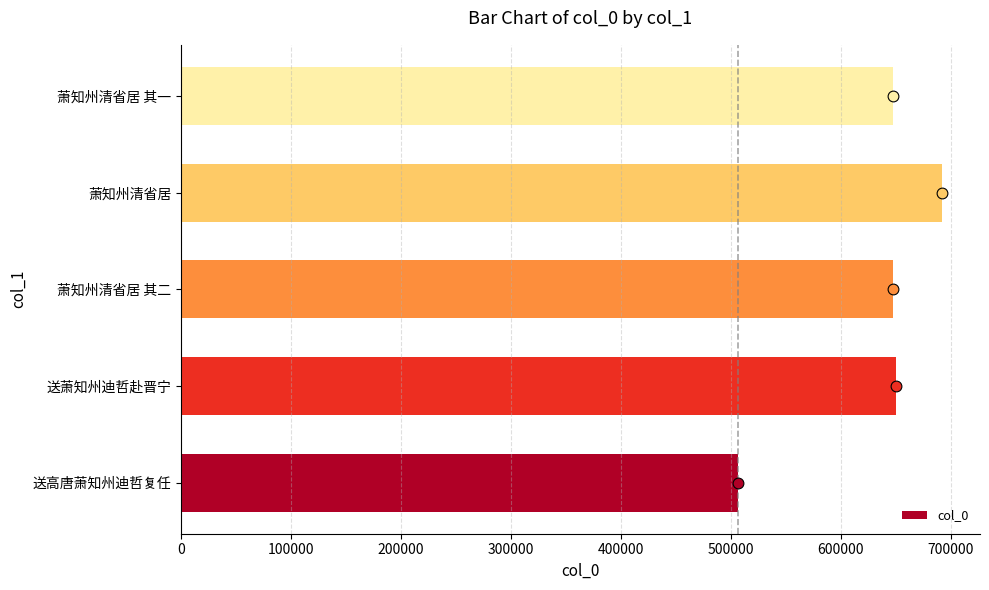

The col_0 series shows 692200 at 萧知州清省居. True or false?

True